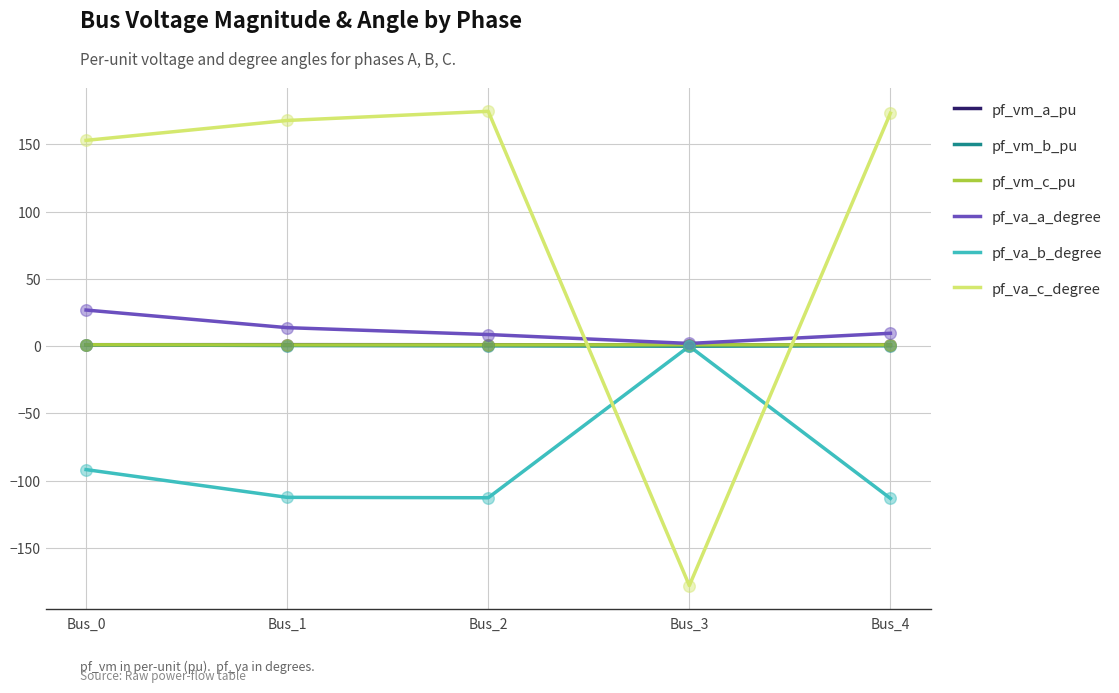

Which series has the widest spread of values?

pf_va_c_degree